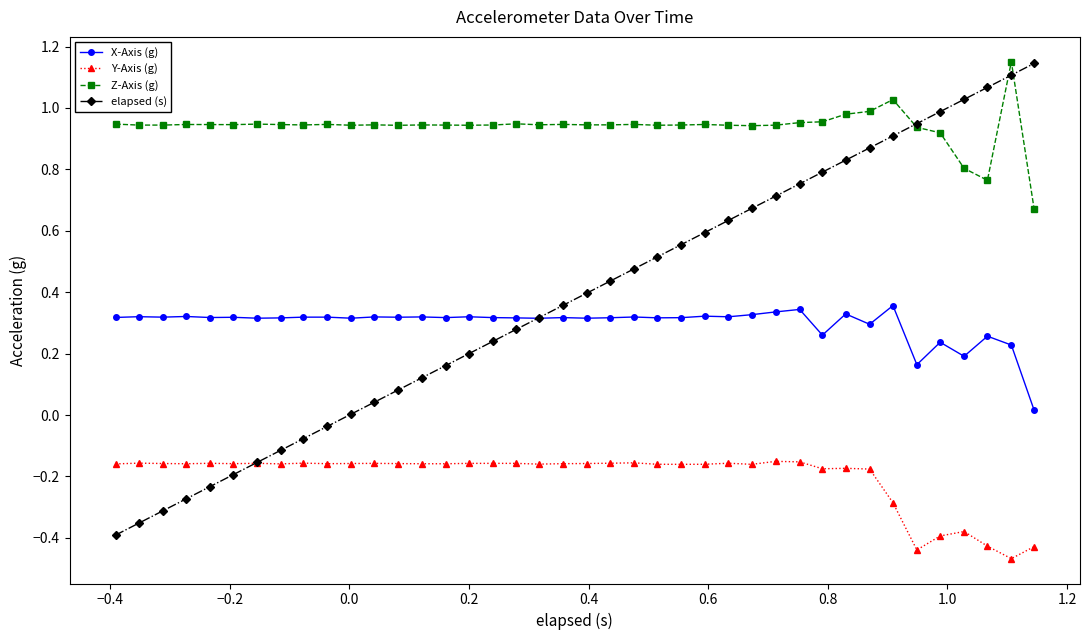

How many intersections are there between Y-Axis (g) and elapsed (s)?

1